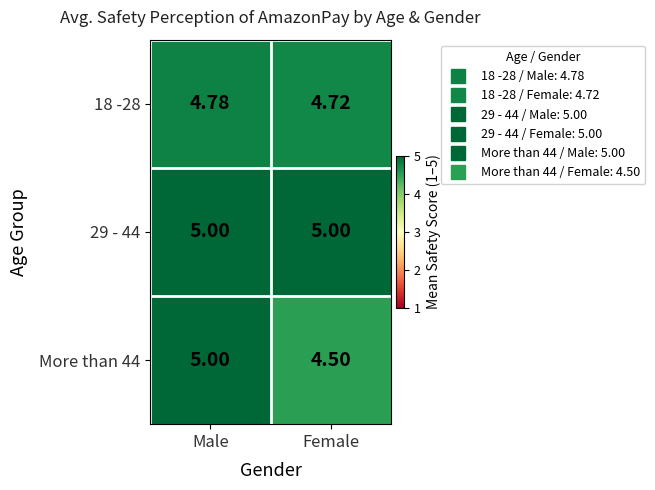

What is the minimum value shown in the chart?

4.5